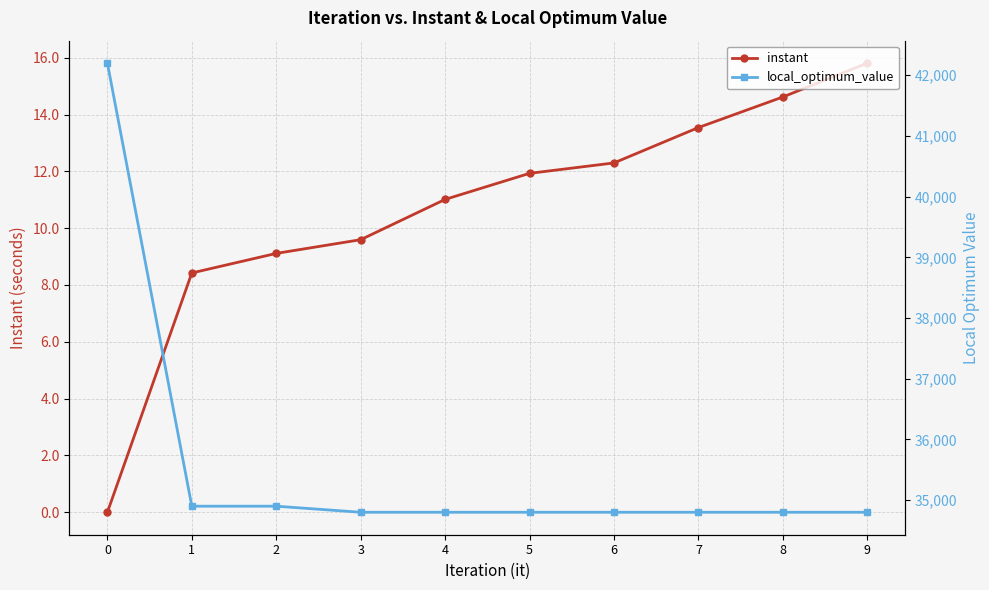

The value of instant at 0 is 0.0. True or false?

True